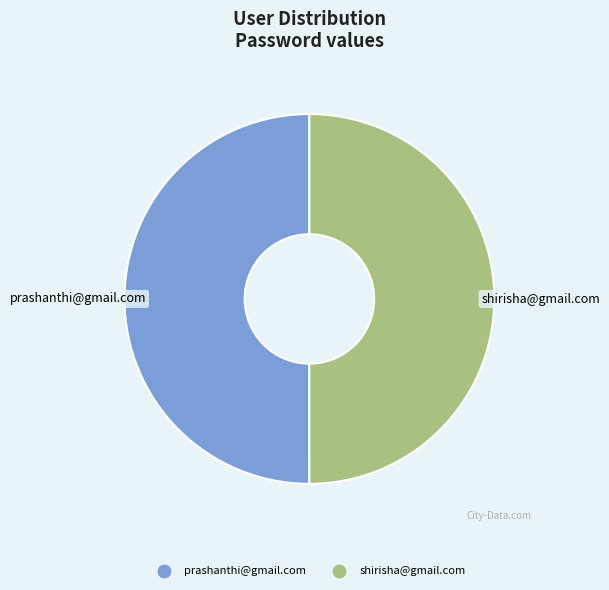

Approximately how many times larger is the value at prashanthi@gmail.com compared to shirisha@gmail.com?

1.0